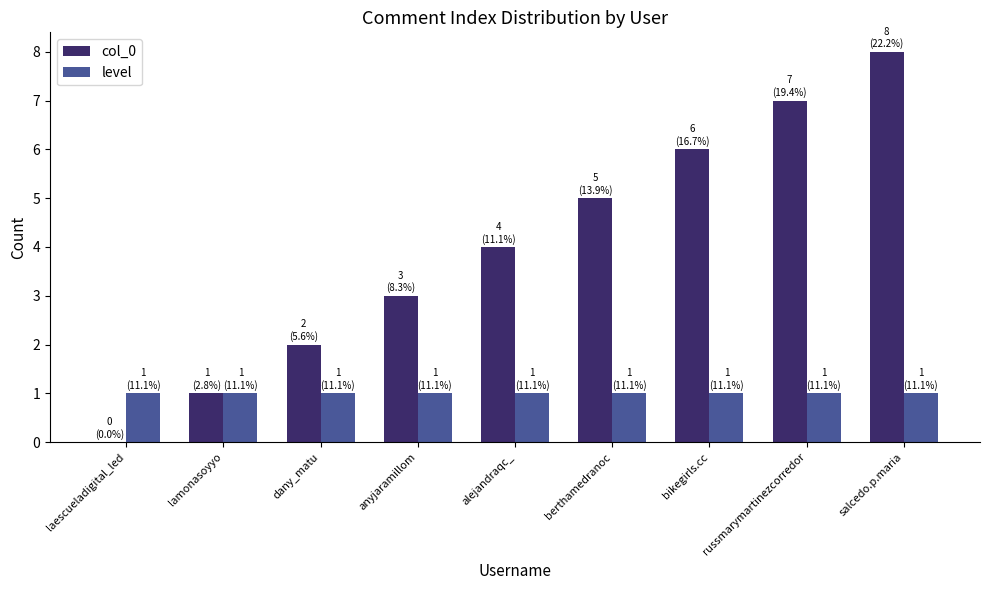

Which series changed the most between anyjaramillom and alejandraqc_?

col_0